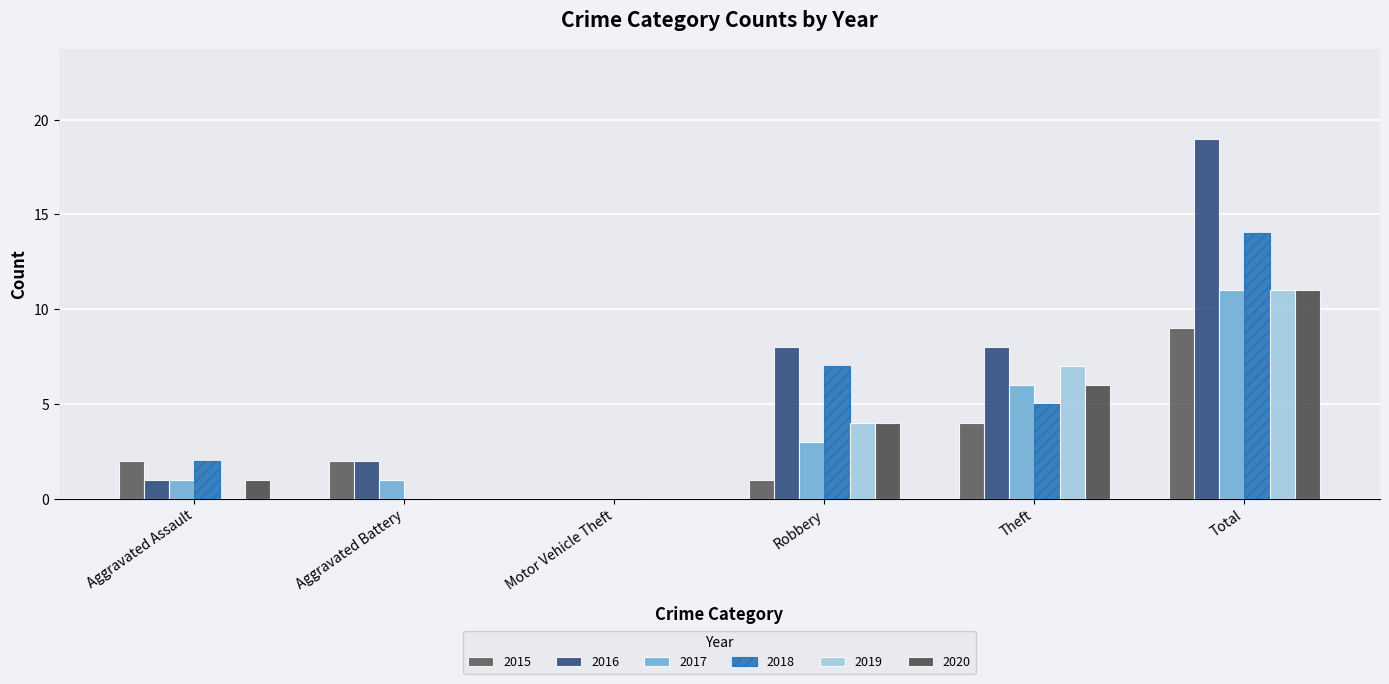

At which category does the chart reach its peak across all series?

Total